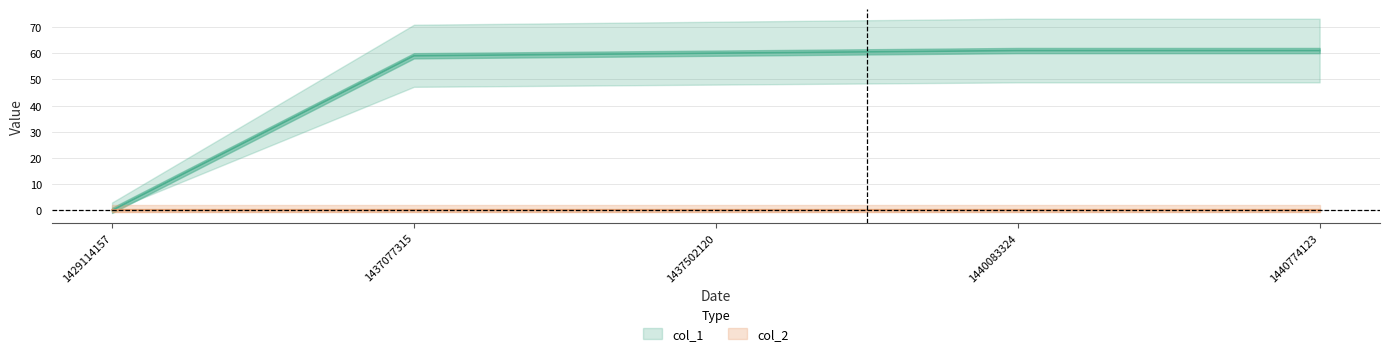

Reading left to right, transcribe all the data shown in this chart.

1429114157=0	1437077315=59	1437502120=60	1440083324=61	1440774123=61